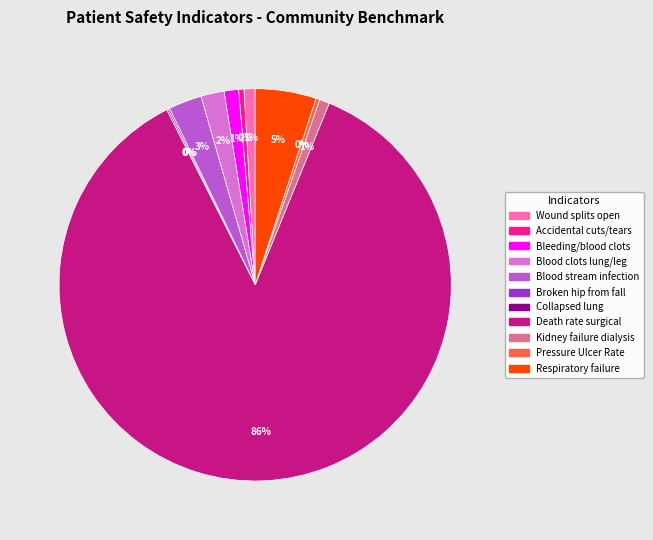

To the nearest percent, what is the average slice percentage?

9%